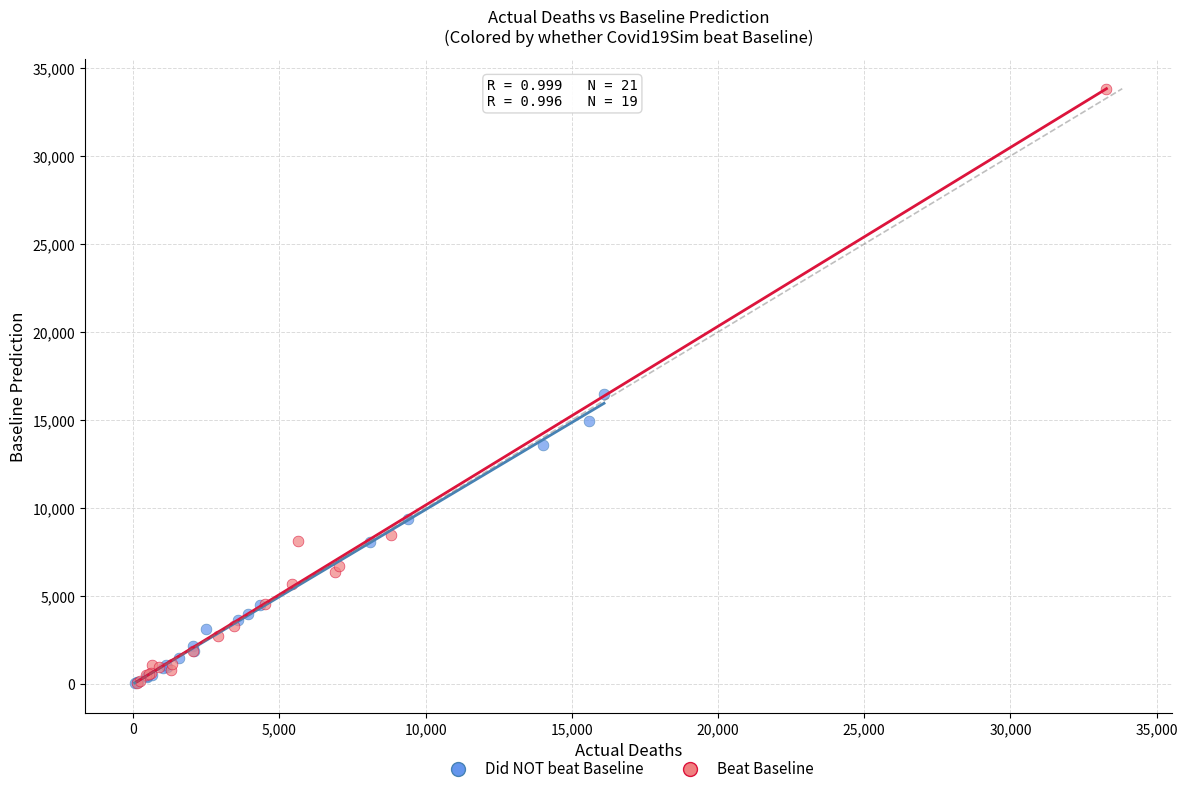

Which series has the widest spread of Y values?

Beat Baseline